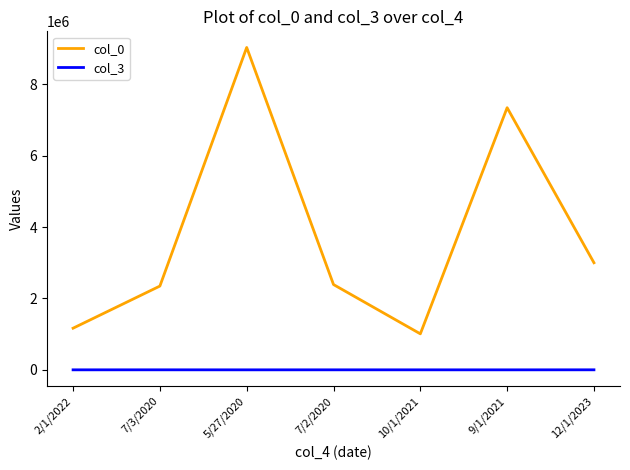

True or false: col_3 has a value of 799 at 7/2/2020.

True